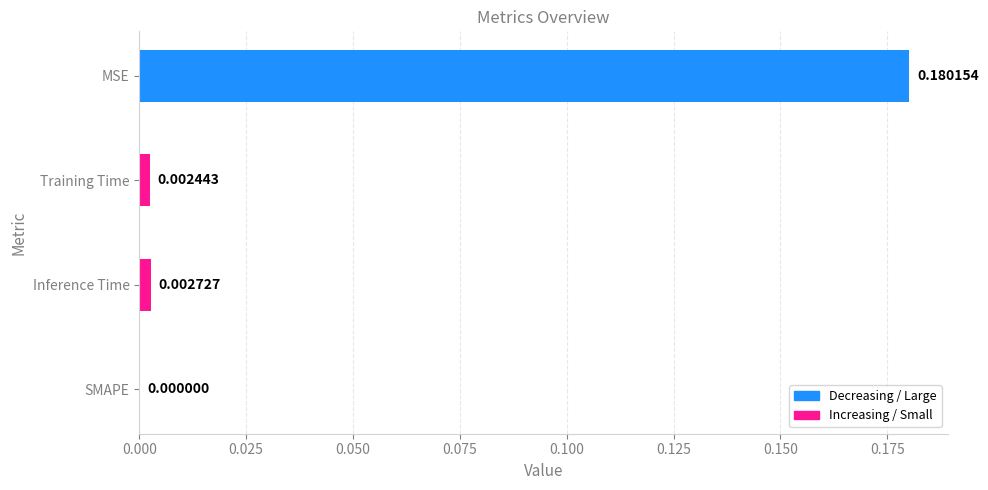

At which category does the chart reach its peak across all series?

MSE